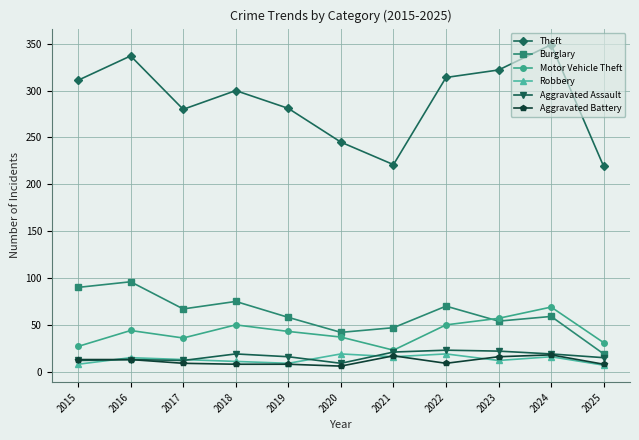

What is the difference between the maximum and minimum values in the Aggravated Battery series?

12